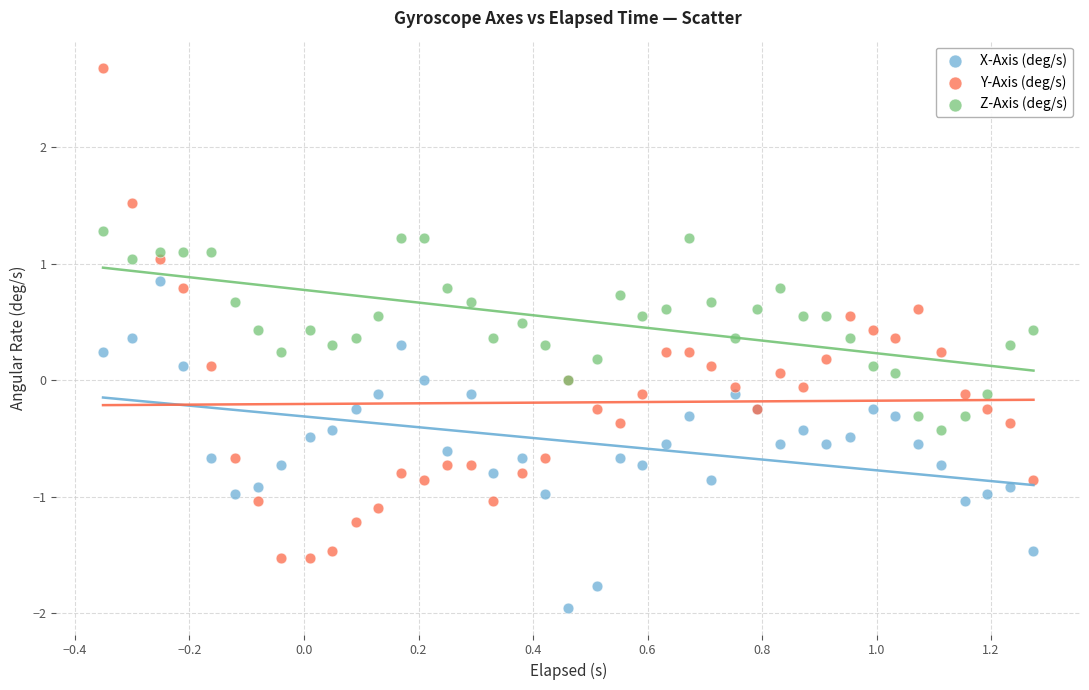

Which series reaches the minimum Y coordinate?

X-Axis (deg/s)